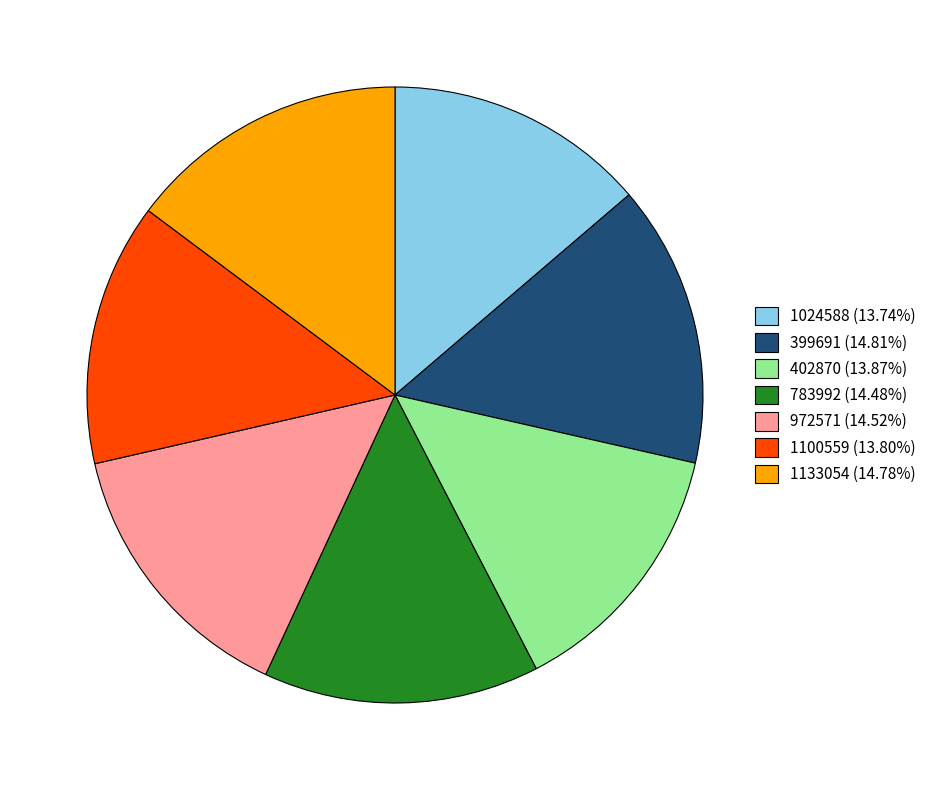

What is the ratio of the value at 1100559 (13.80%) to the value at 399691 (14.81%)?

0.9